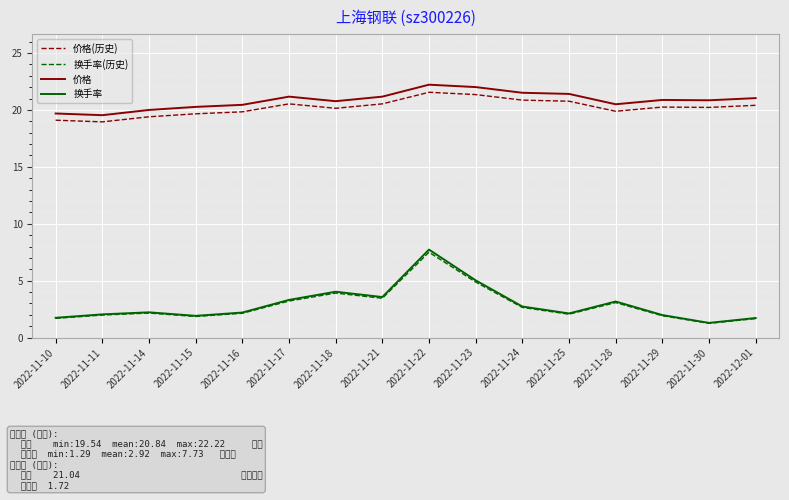

Read the 换手率 value at 2022-11-18.

4.0